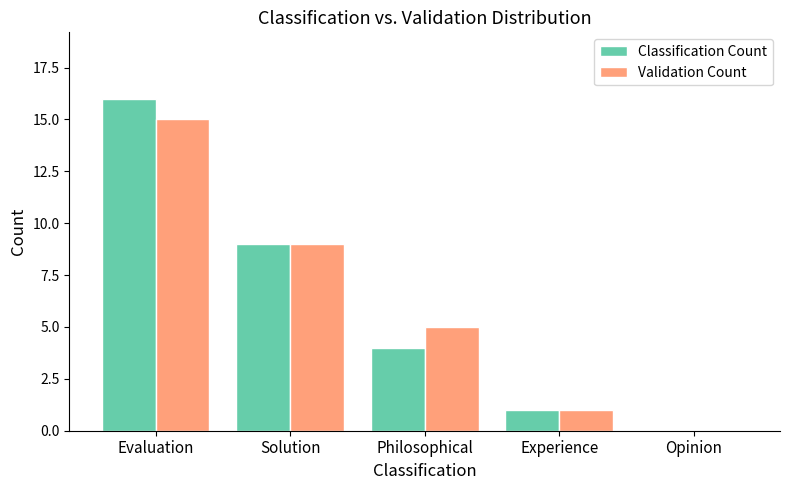

The value of Validation Count at Evaluation is 25. True or false?

False